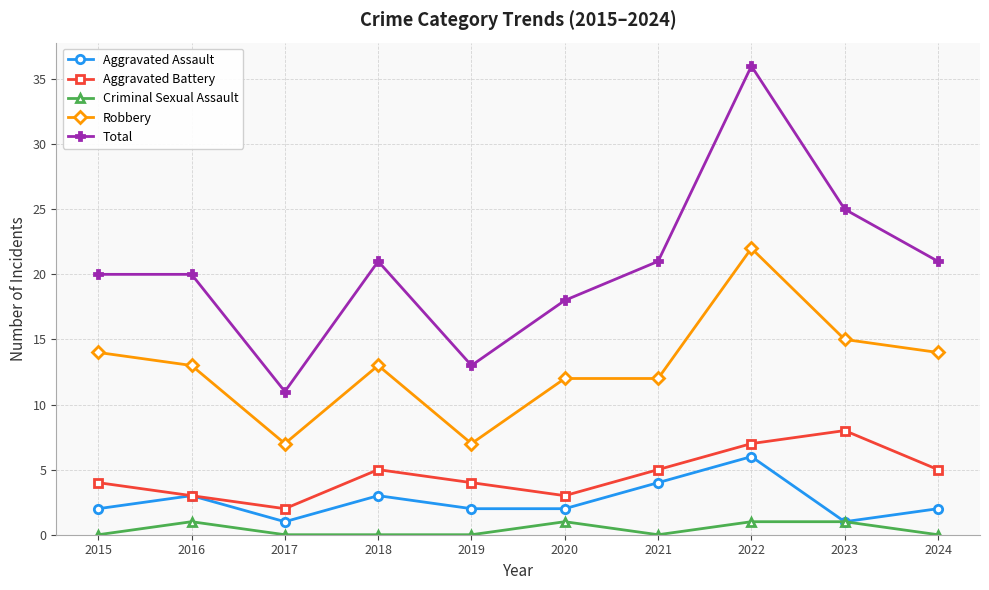

How many data points does each series have?

10